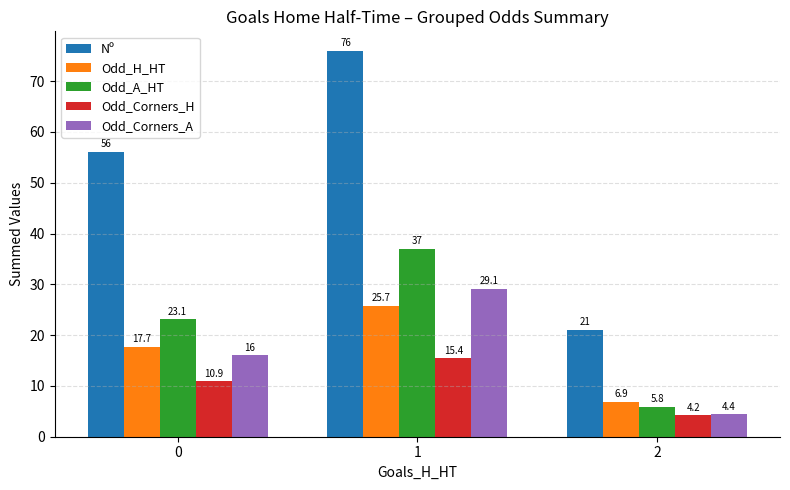

Reading left to right, list all the values displayed in this chart.

Nº: 56.0	76.0	21.0
Odd_H_HT: 17.7	25.7	6.9
Odd_A_HT: 23.1	37.0	5.8
Odd_Corners_H: 10.9	15.4	4.2
Odd_Corners_A: 16.0	29.1	4.4